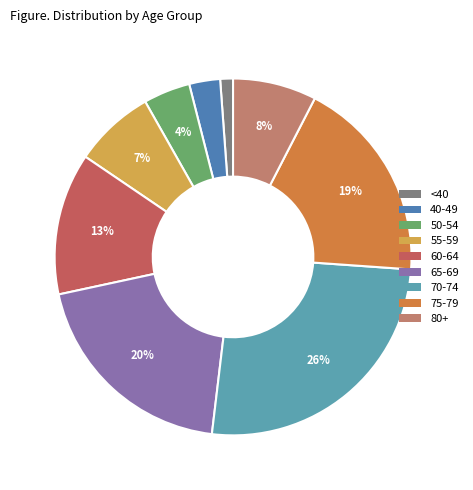

What is the smallest slice in the pie chart?

<40